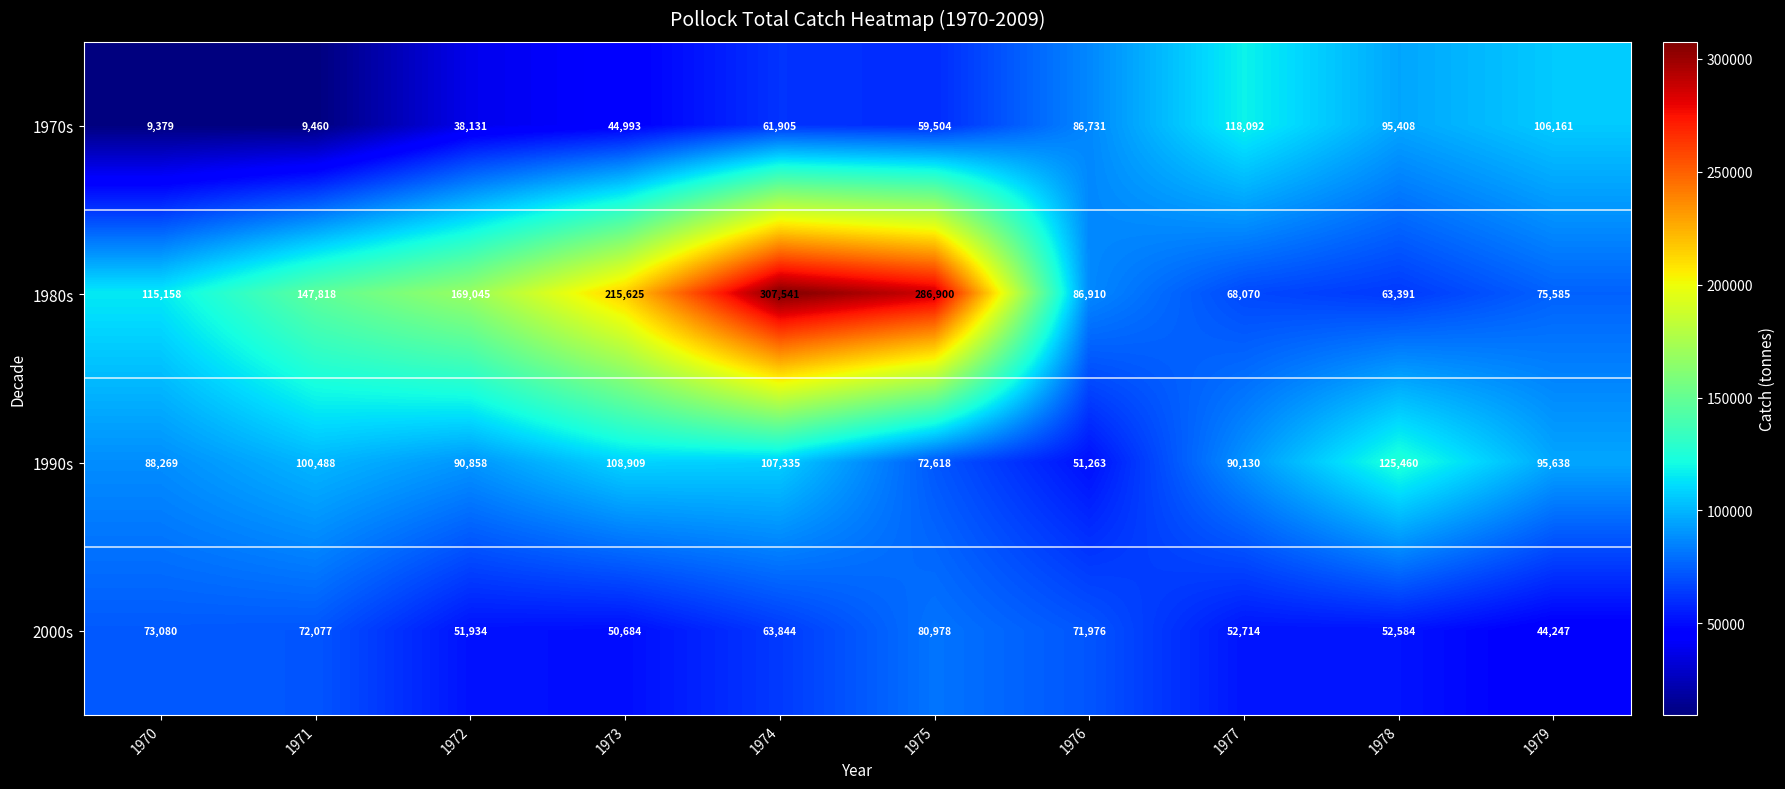

Which series has the widest spread of values?

1980s